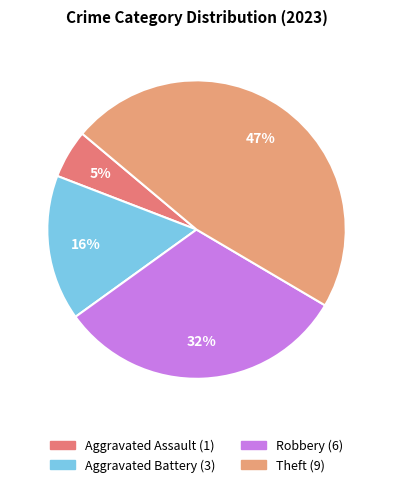

How many segments does this pie chart have?

4